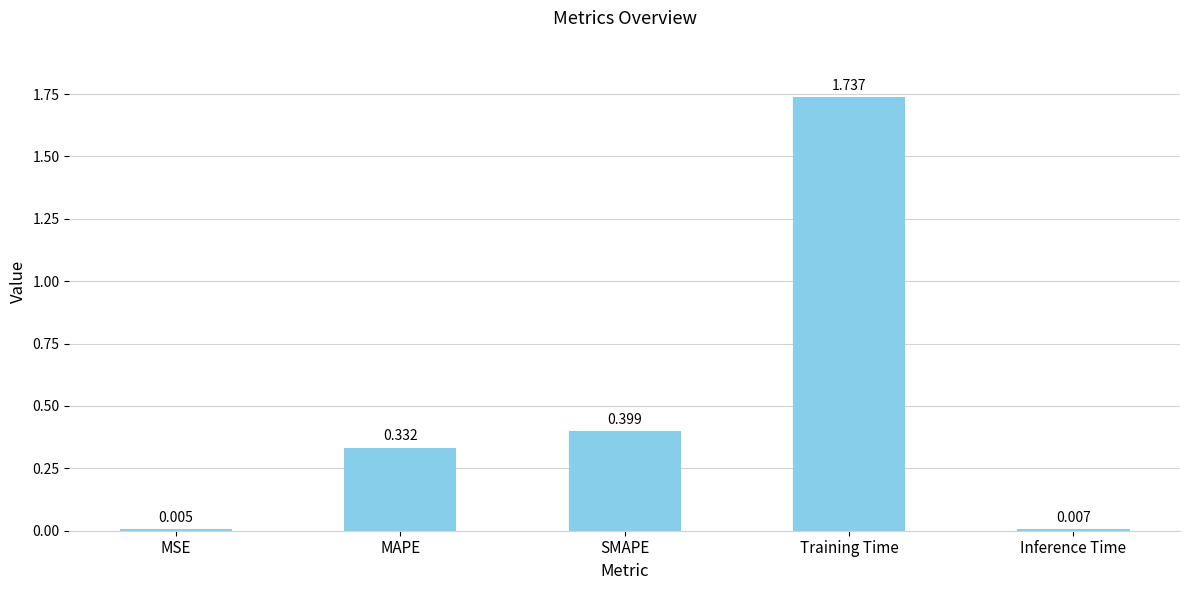

At which label is the value closest to 0?

MSE